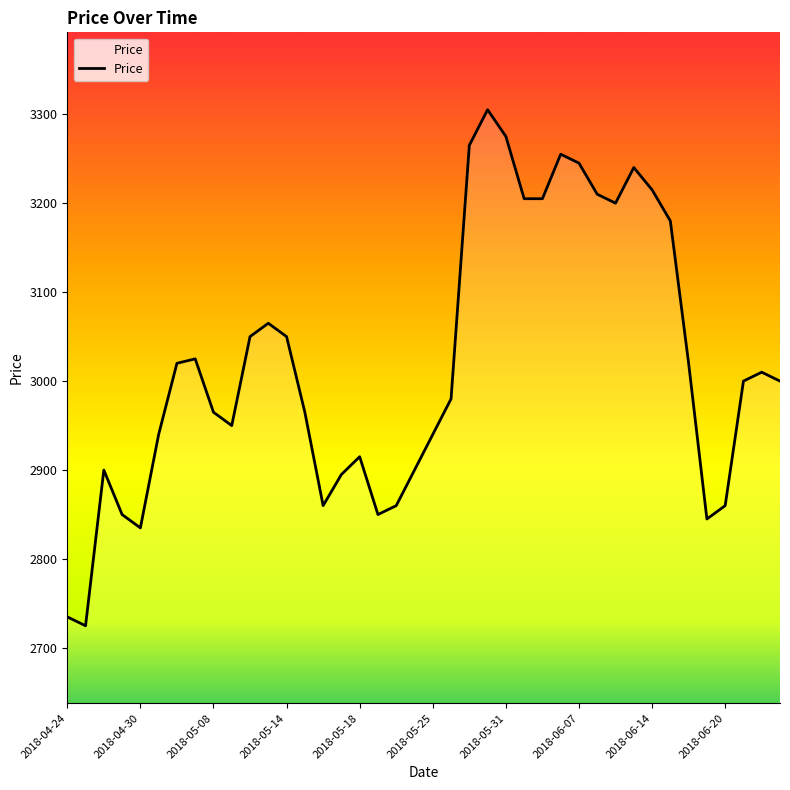

What is the greatest value displayed?

3305